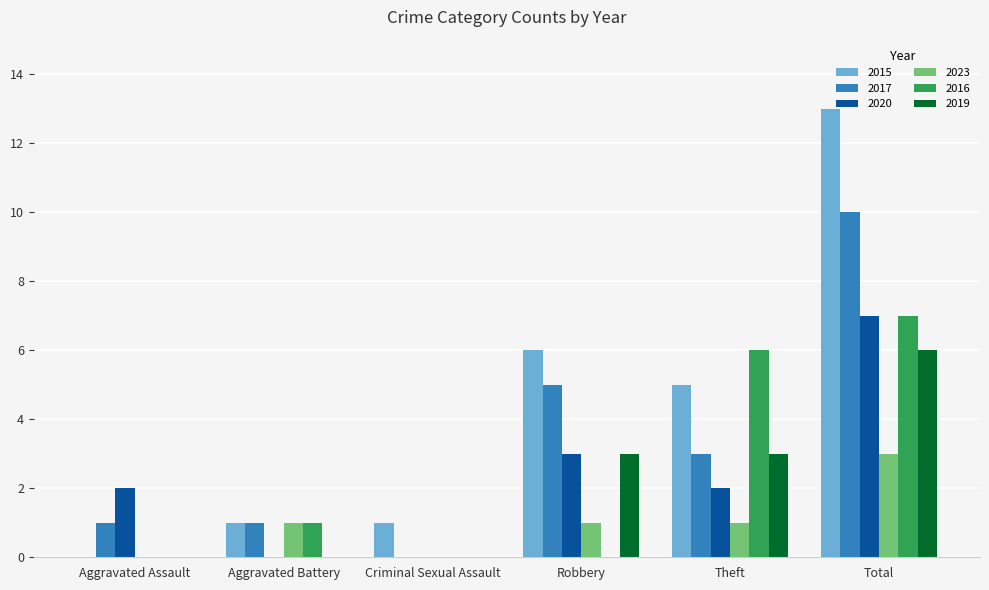

Reading left to right, what are all the values shown in this chart?

2015: Aggravated Assault=0	Aggravated Battery=1	Criminal Sexual Assault=1	Robbery=6	Theft=5	Total=13
2017: Aggravated Assault=1	Aggravated Battery=1	Criminal Sexual Assault=0	Robbery=5	Theft=3	Total=10
2020: Aggravated Assault=2	Aggravated Battery=0	Criminal Sexual Assault=0	Robbery=3	Theft=2	Total=7
2023: Aggravated Assault=0	Aggravated Battery=1	Criminal Sexual Assault=0	Robbery=1	Theft=1	Total=3
2016: Aggravated Assault=0	Aggravated Battery=1	Criminal Sexual Assault=0	Robbery=0	Theft=6	Total=7
2019: Aggravated Assault=0	Aggravated Battery=0	Criminal Sexual Assault=0	Robbery=3	Theft=3	Total=6